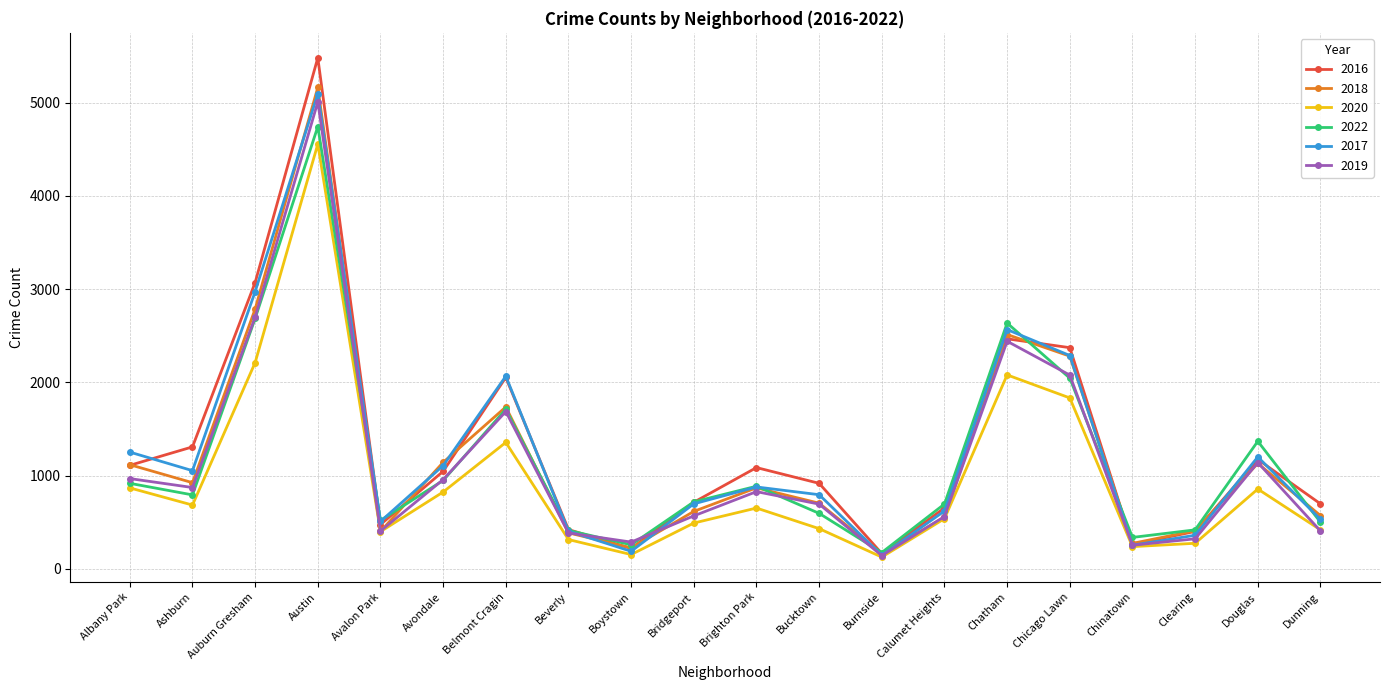

At which category does 2020 reach its first local peak?

Austin